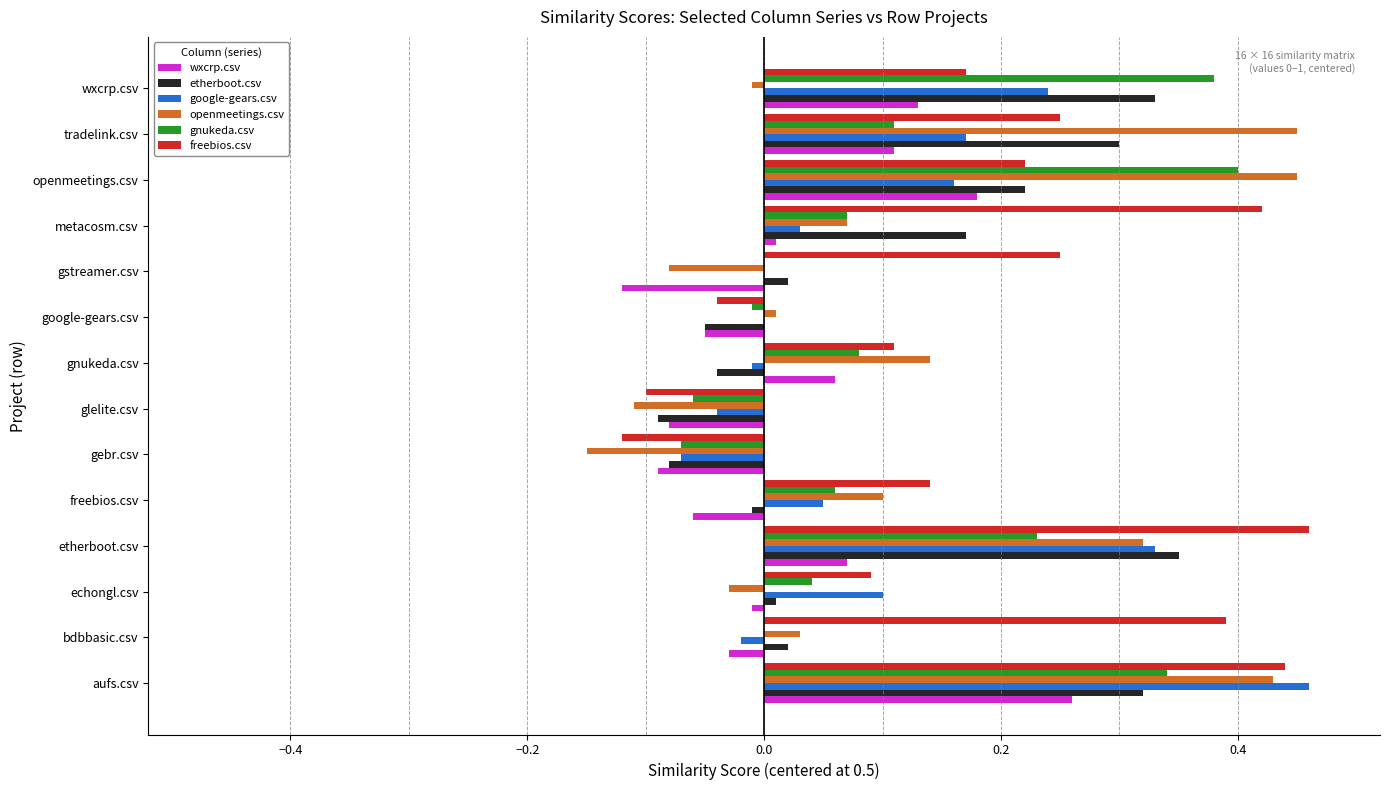

How many values in freebios.csv are above zero?

11